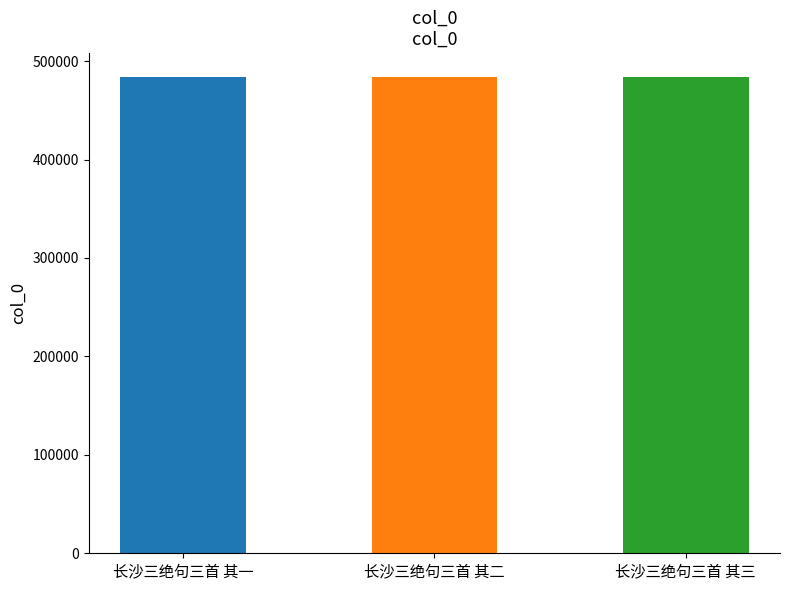

What value does the data have at 长沙三绝句三首 其三?

483891